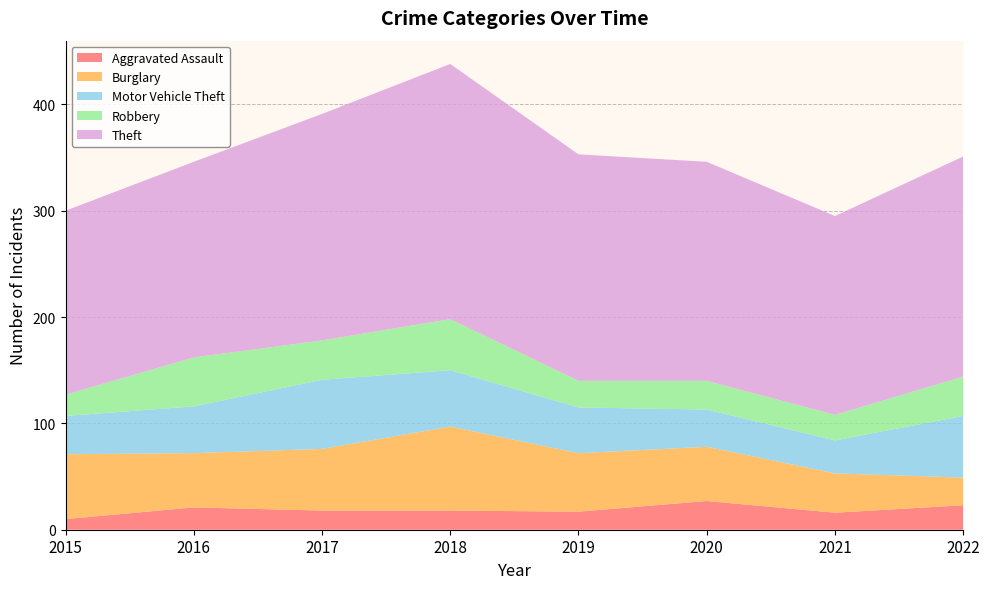

Reading right to left, what are all the values shown in this chart?

Aggravated Assault: 2022=23	2021=16	2020=27	2019=17	2018=18	2017=18	2016=21	2015=10
Burglary: 2022=26	2021=37	2020=51	2019=55	2018=79	2017=58	2016=51	2015=61
Motor Vehicle Theft: 2022=58	2021=31	2020=35	2019=43	2018=53	2017=65	2016=44	2015=36
Robbery: 2022=37	2021=24	2020=27	2019=25	2018=48	2017=37	2016=46	2015=20
Theft: 2022=207	2021=187	2020=206	2019=213	2018=240	2017=213	2016=184	2015=173